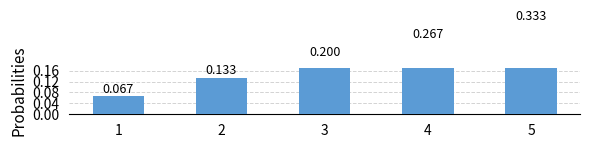

True or false: the data shows 0.3 at 5.

True